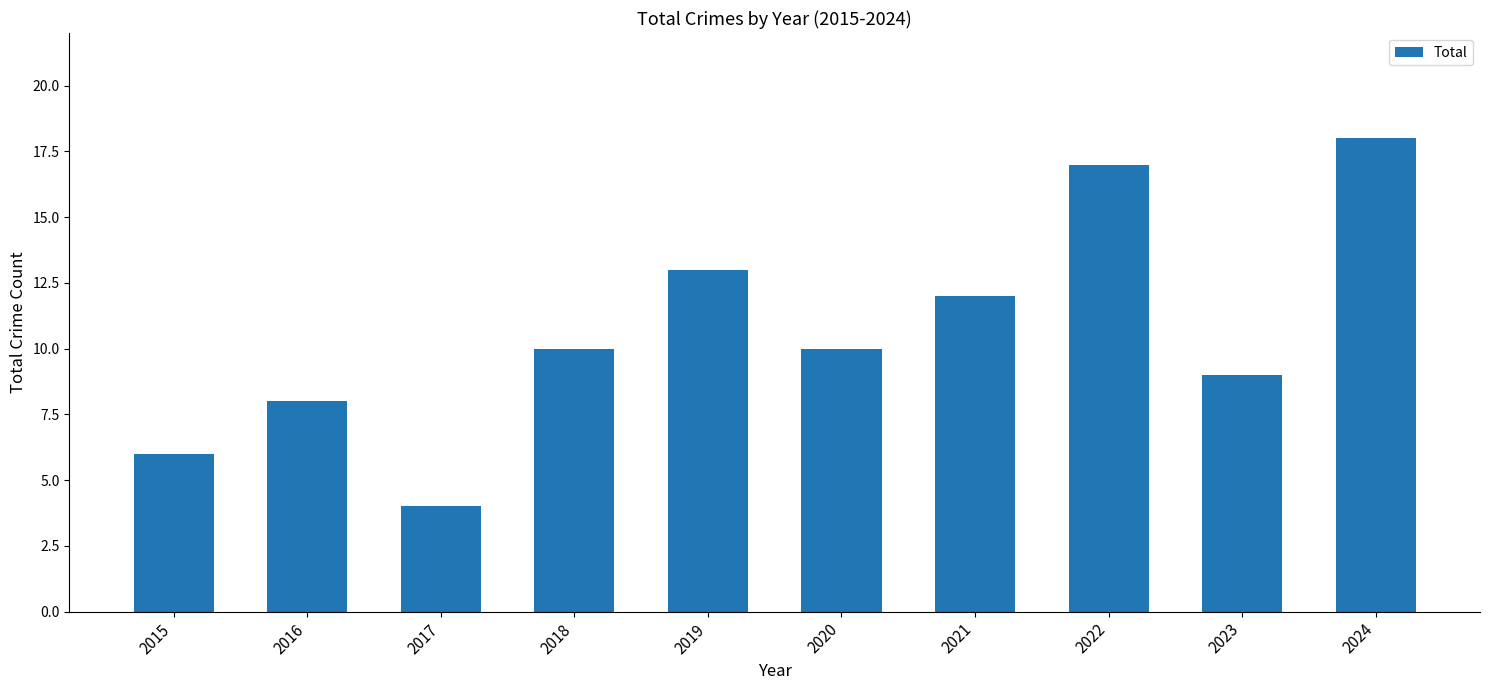

True or false: the data shows 9 at 2023.

True